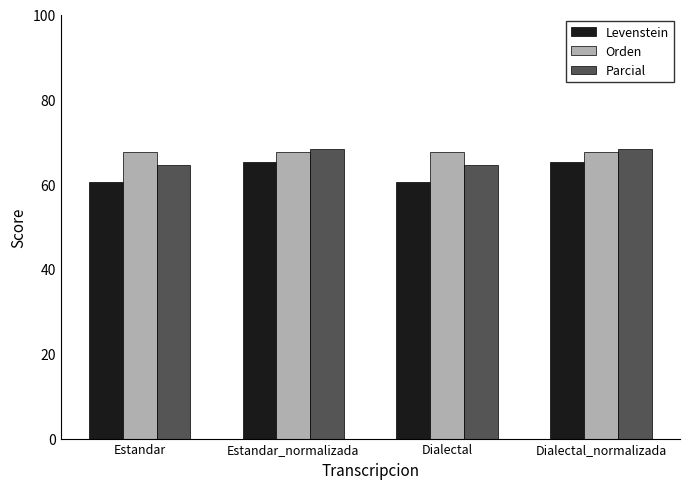

List the series in order of their overall mean, highest first.

Orden, Parcial, Levenstein